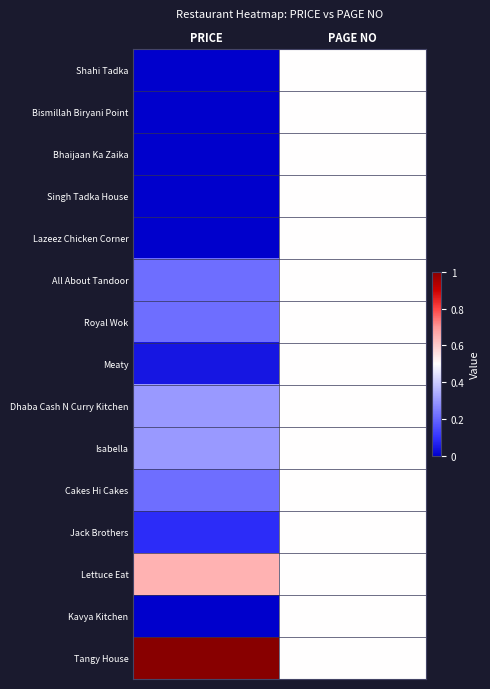

How many categories are shown in the chart?

2